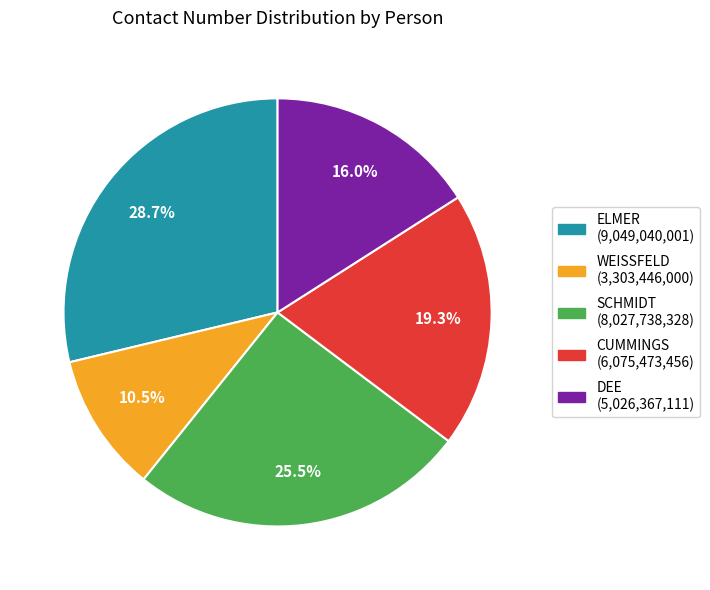

Rank the categories by value from highest to lowest.

ELMER, SCHMIDT, CUMMINGS, DEE, WEISSFELD